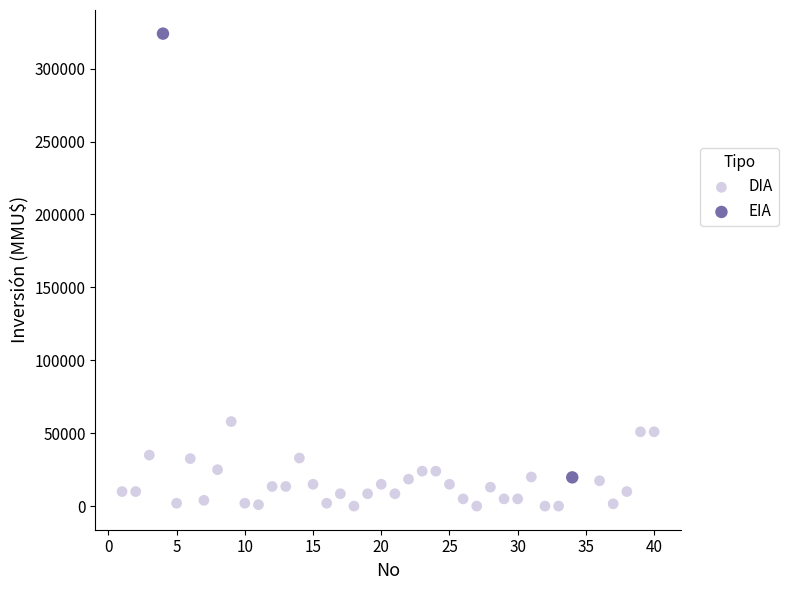

What are all the series names shown in the legend?

DIA, EIA